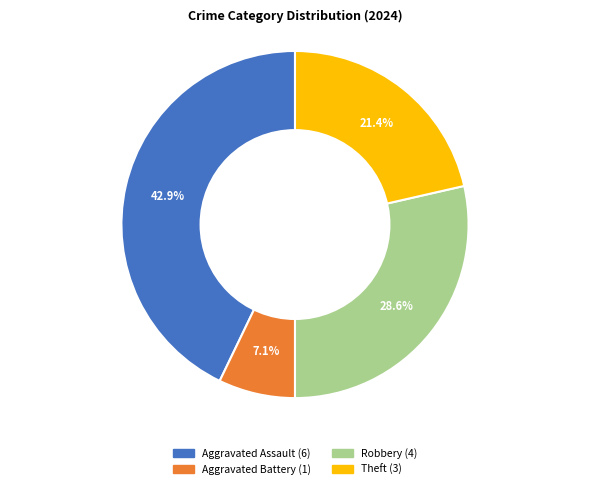

True or false: Aggravated Assault accounts for 35% of the total.

False